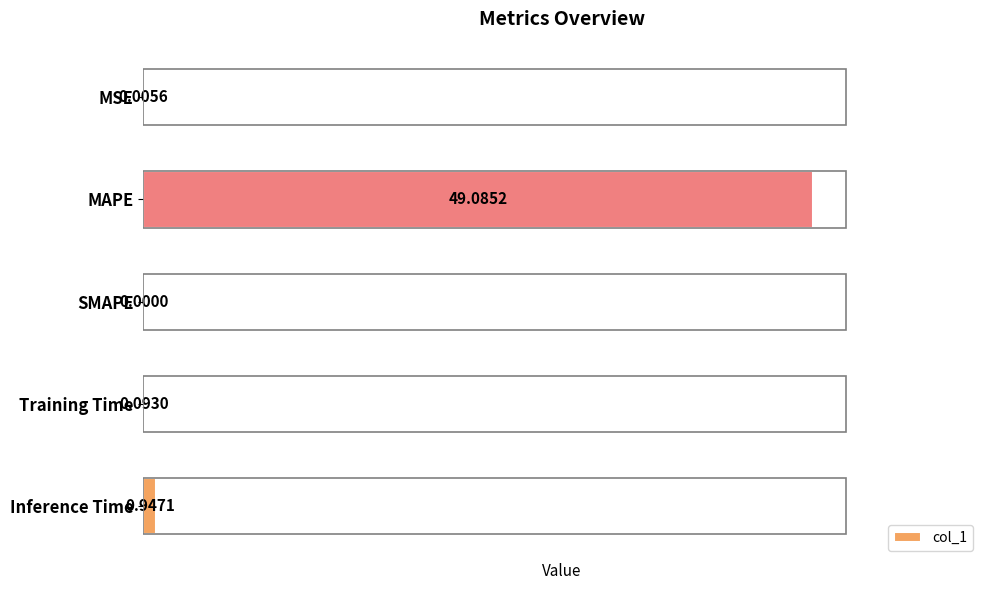

What is the sum of all values?

50.1